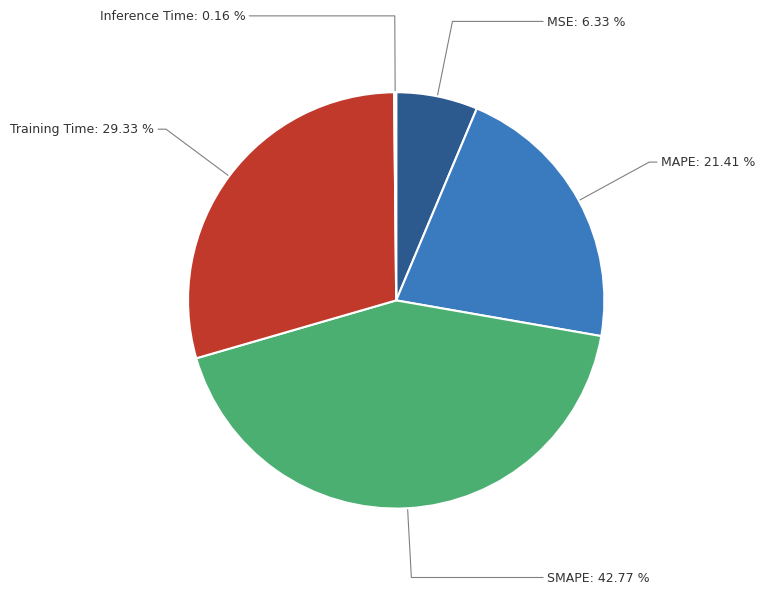

Is there a majority slice in this chart?

No